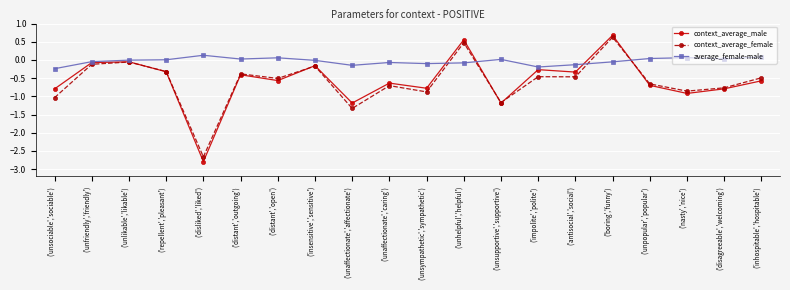

What is the label of the 14th point from the right?

('distant','open')